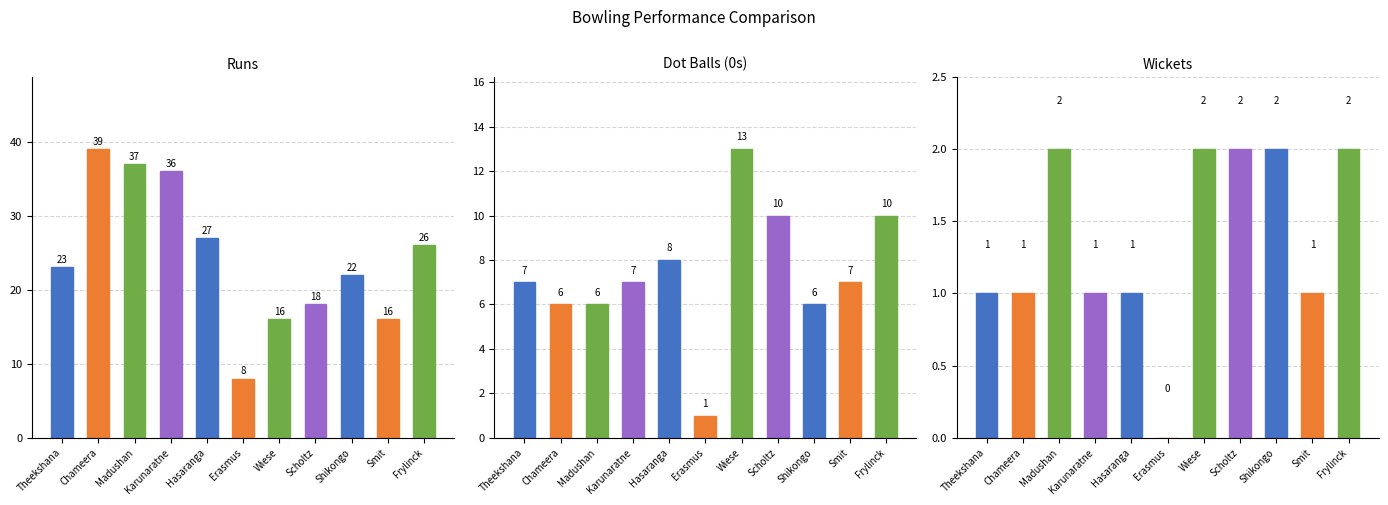

What is the highest value of the runs series?

39